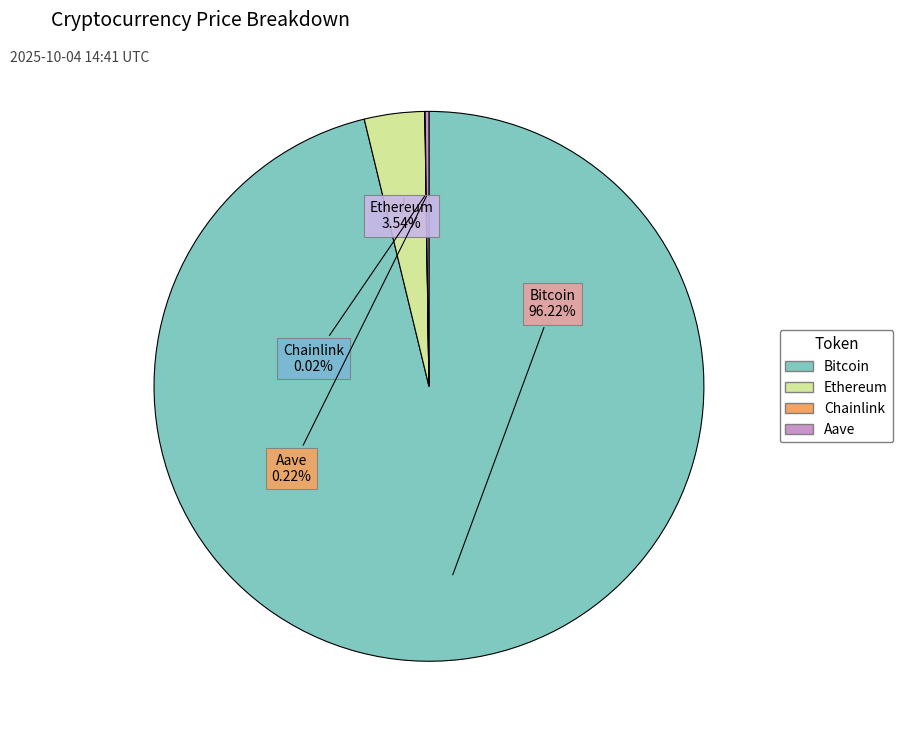

Does Bitcoin represent more than half of the total?

Yes